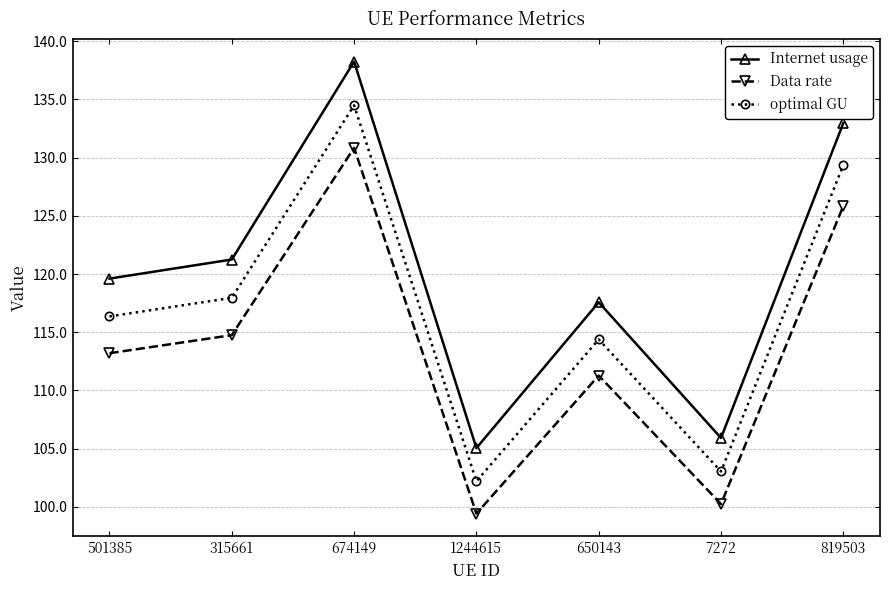

True or false: optimal GU has more than 1 points higher than both neighbors.

True